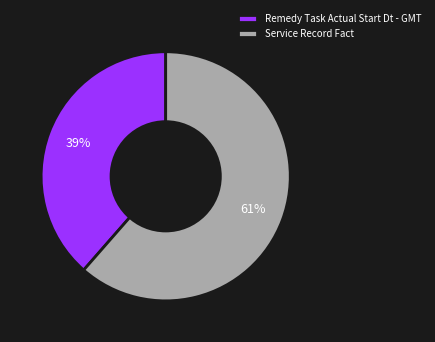

Which category has the smallest portion of the pie?

Remedy Task Actual Start Dt - GMT